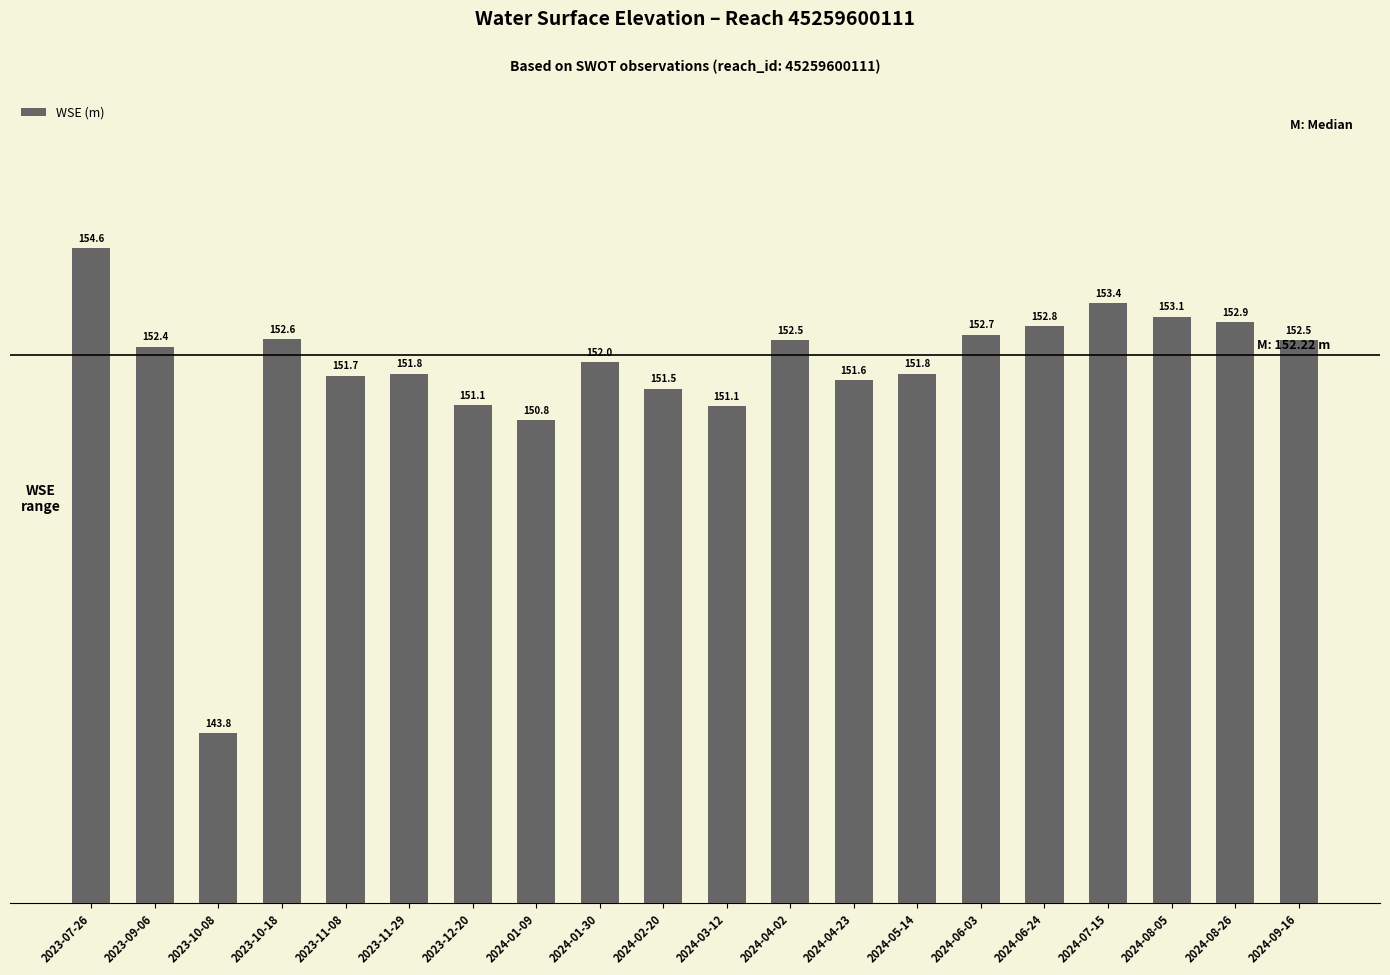

What is the sum of the values at 2023-11-29 and 2024-08-05?

304.9